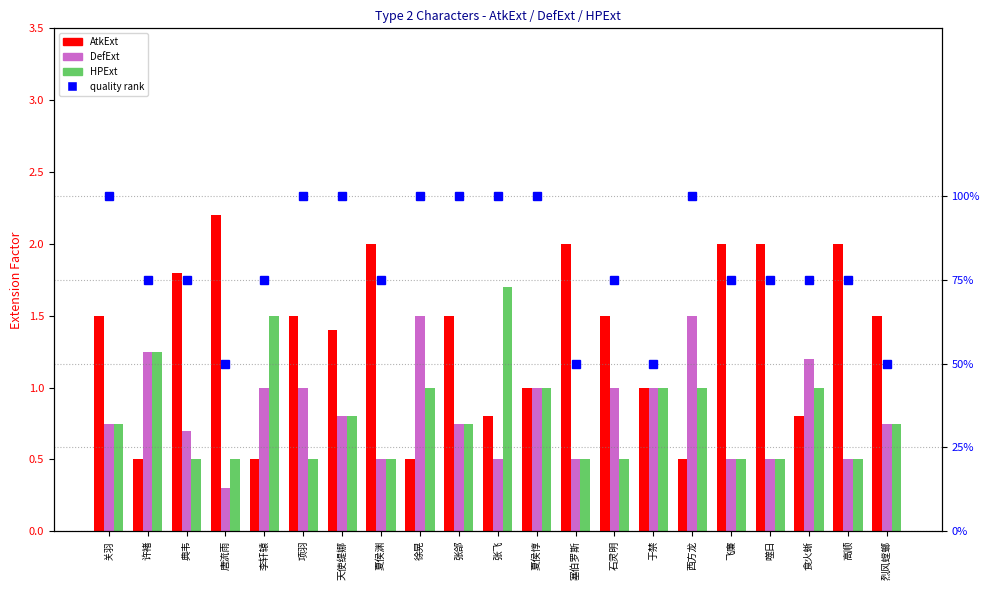

Reading left to right, list all the values displayed in this chart.

AtkExt: 关羽=1.5	许褚=0.5	典韦=1.8	唐流雨=2.2	李轩辕=0.5	项羽=1.5	天使缇娜=1.4	夏侯渊=2.0	徐晃=0.5	张郃=1.5	张飞=0.8	夏侯惇=1.0	塞伯罗斯=2.0	石灵明=1.5	于禁=1.0	西方龙=0.5	飞廉=2.0	噬日=2.0	食火蜥=0.8	高顺=2.0	烈风螳螂=1.5
DefExt: 关羽=0.8	许褚=1.2	典韦=0.7	唐流雨=0.3	李轩辕=1.0	项羽=1.0	天使缇娜=0.8	夏侯渊=0.5	徐晃=1.5	张郃=0.8	张飞=0.5	夏侯惇=1.0	塞伯罗斯=0.5	石灵明=1.0	于禁=1.0	西方龙=1.5	飞廉=0.5	噬日=0.5	食火蜥=1.2	高顺=0.5	烈风螳螂=0.8
HPExt: 关羽=0.8	许褚=1.2	典韦=0.5	唐流雨=0.5	李轩辕=1.5	项羽=0.5	天使缇娜=0.8	夏侯渊=0.5	徐晃=1.0	张郃=0.8	张飞=1.7	夏侯惇=1.0	塞伯罗斯=0.5	石灵明=0.5	于禁=1.0	西方龙=1.0	飞廉=0.5	噬日=0.5	食火蜥=1.0	高顺=0.5	烈风螳螂=0.8
quality %: 关羽=100.0	许褚=75.0	典韦=75.0	唐流雨=50.0	李轩辕=75.0	项羽=100.0	天使缇娜=100.0	夏侯渊=75.0	徐晃=100.0	张郃=100.0	张飞=100.0	夏侯惇=100.0	塞伯罗斯=50.0	石灵明=75.0	于禁=50.0	西方龙=100.0	飞廉=75.0	噬日=75.0	食火蜥=75.0	高顺=75.0	烈风螳螂=50.0